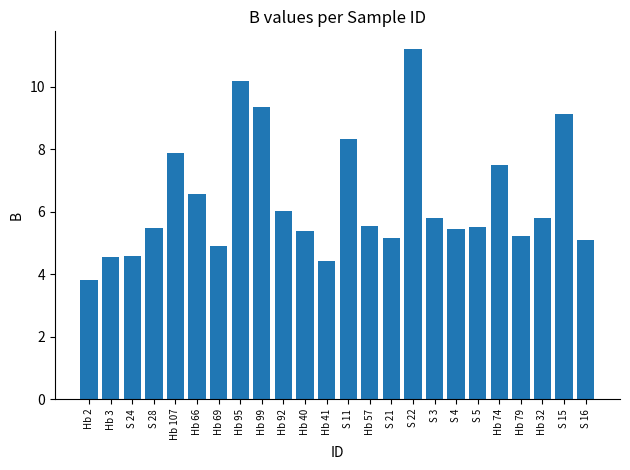

What is the label of the 16th bar from the left?

S 22